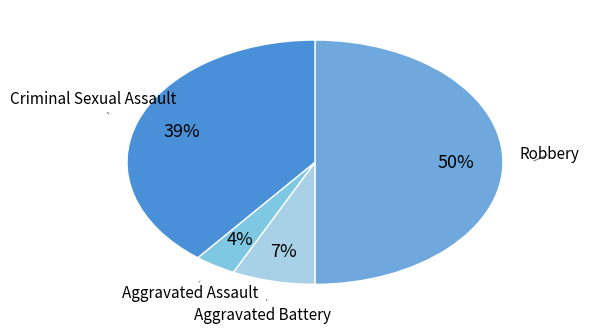

Does Aggravated Battery account for over 50% of the chart?

No